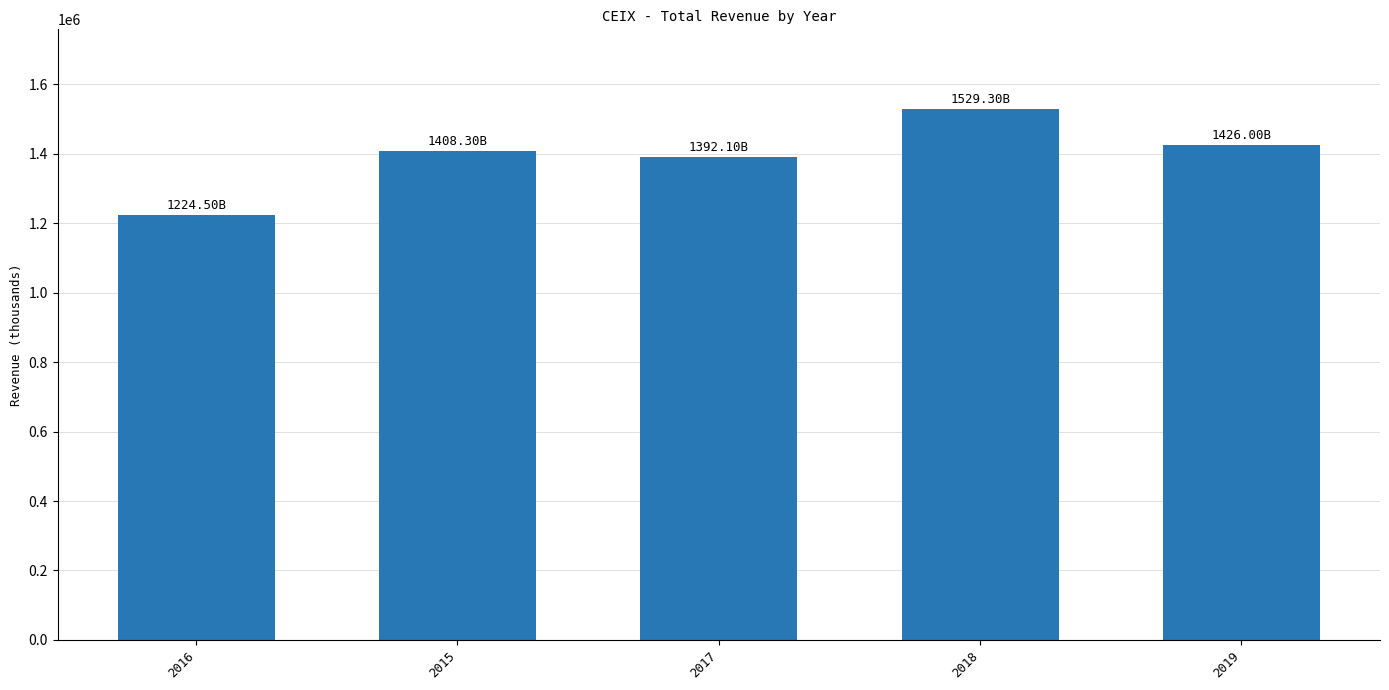

Is it true that the value at 2018 is 1529300?

True